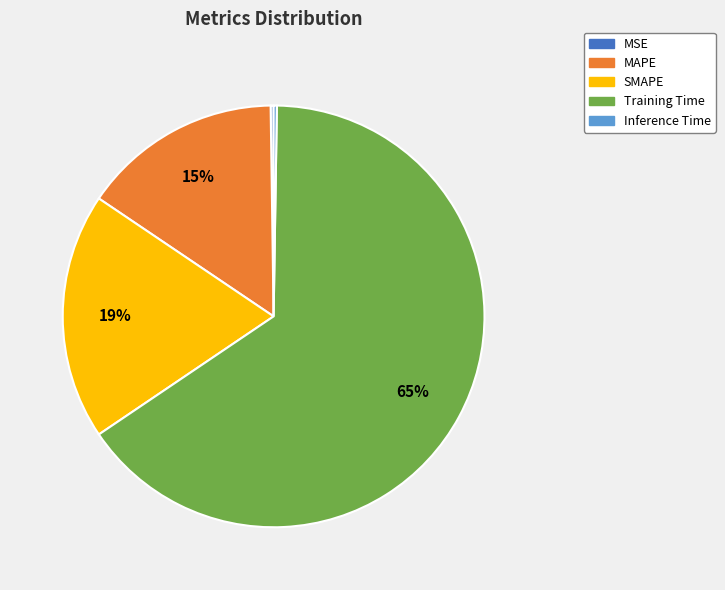

Does any single category account for the majority?

Yes